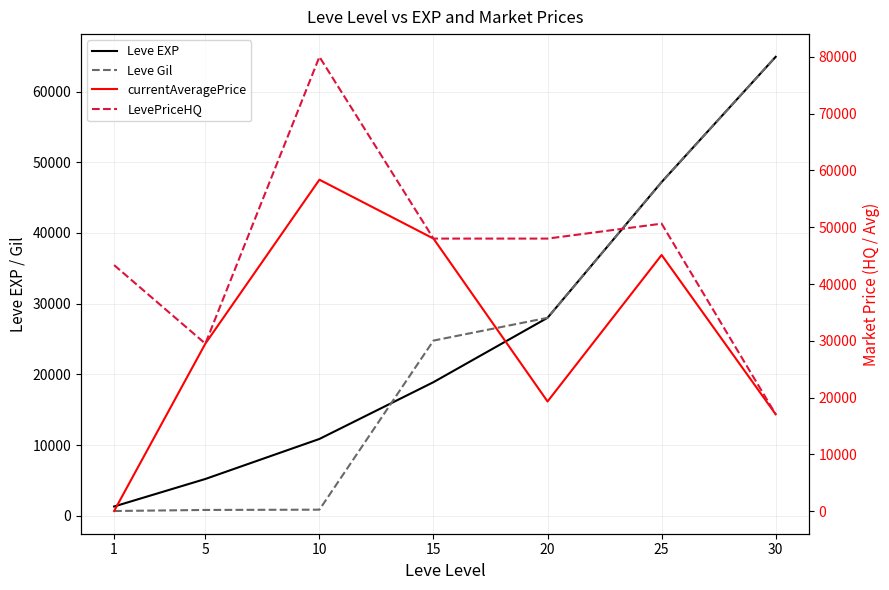

The value of currentAveragePrice at 15 is 65222.7. True or false?

False